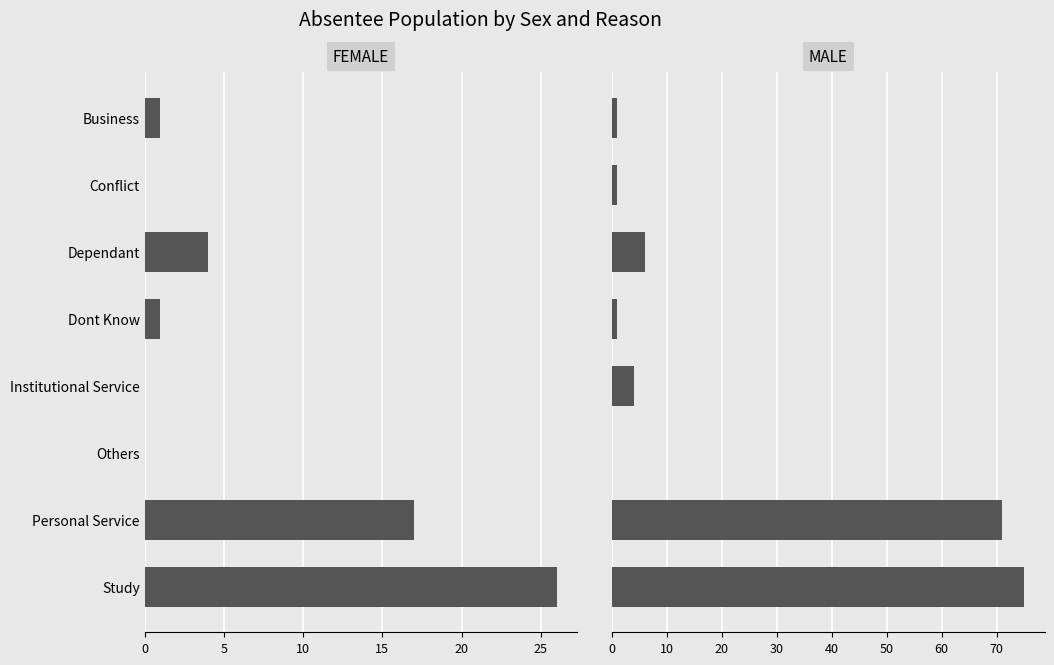

How many values in Female are above zero?

5